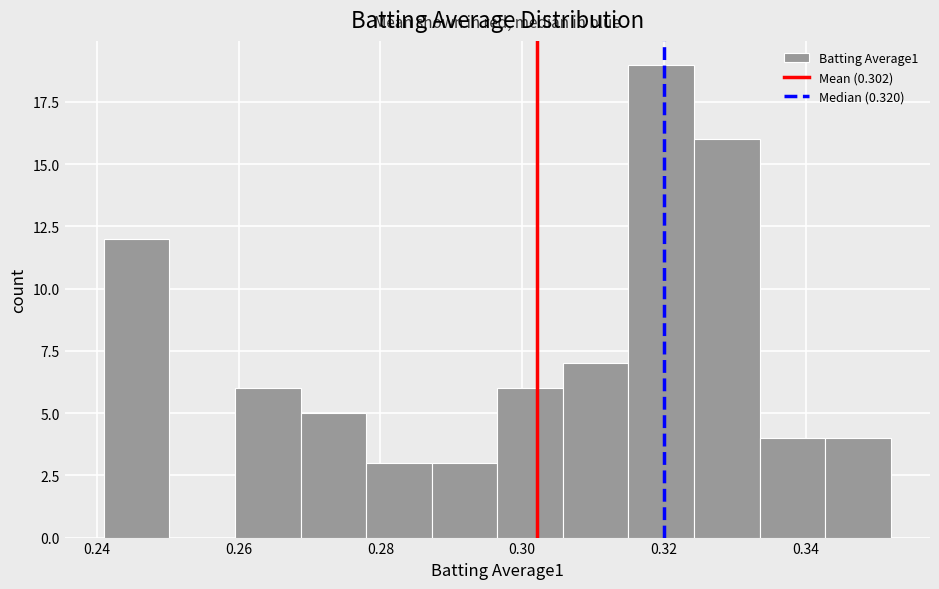

Reading left to right, transcribe this chart: for each bar, give the range it covers on the x-axis and its height. Neither the bar edges nor the heights are printed on the chart, so give them approximately, as read against the axes.

0.242 to 0.250: 12
0.250 to 0.260: 0
0.260 to 0.268: 6
0.268 to 0.278: 5
0.278 to 0.288: 3
0.288 to 0.296: 3
0.296 to 0.306: 6
0.306 to 0.316: 7
0.316 to 0.324: 19
0.324 to 0.334: 16
0.334 to 0.342: 4
0.342 to 0.352: 4